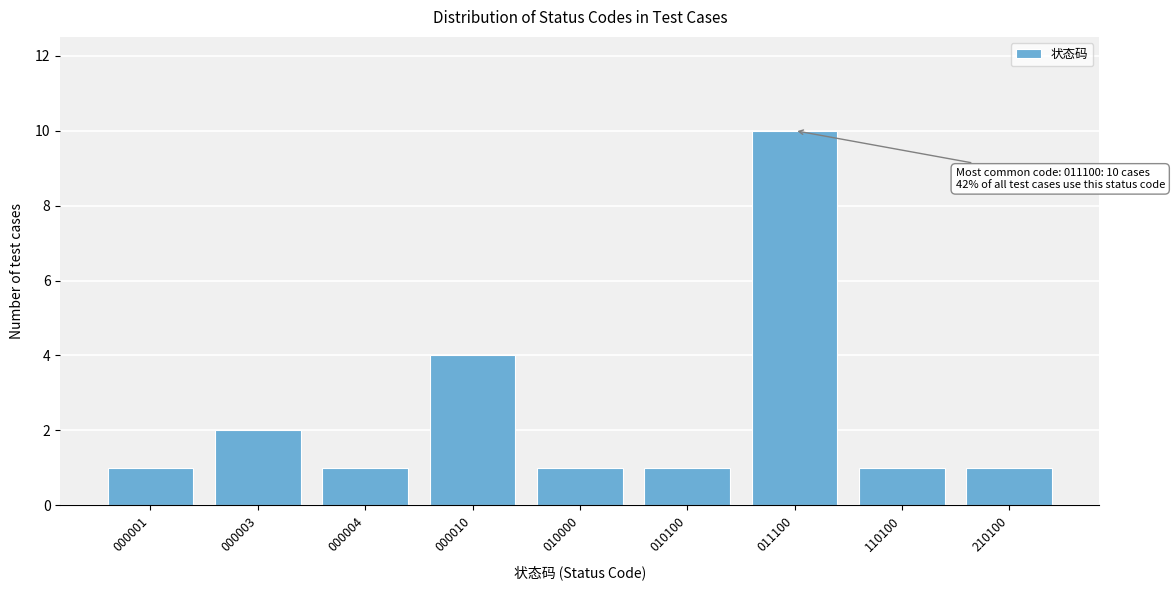

Reading left to right, list all the values displayed in this chart.

1	2	1	4	1	1	10	1	1